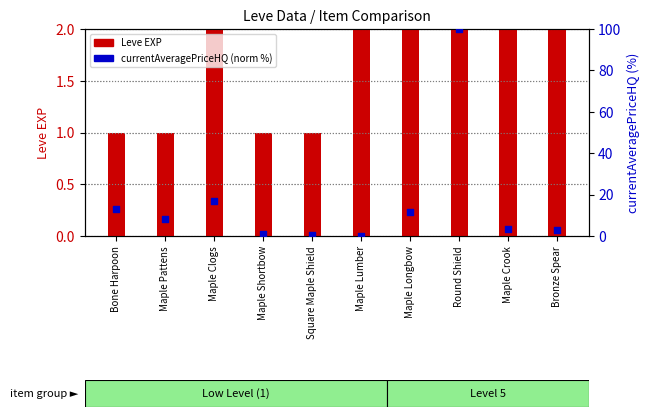

Which series reaches the minimum Y coordinate?

currentAveragePriceHQ (norm %)